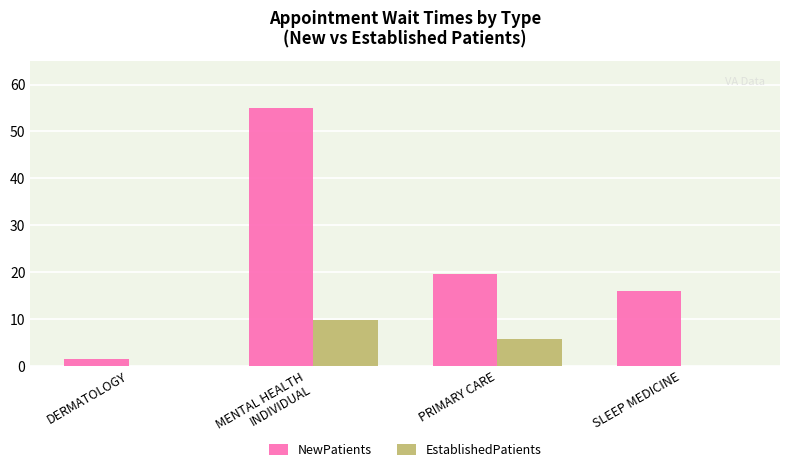

How many groups of bars are there?

4